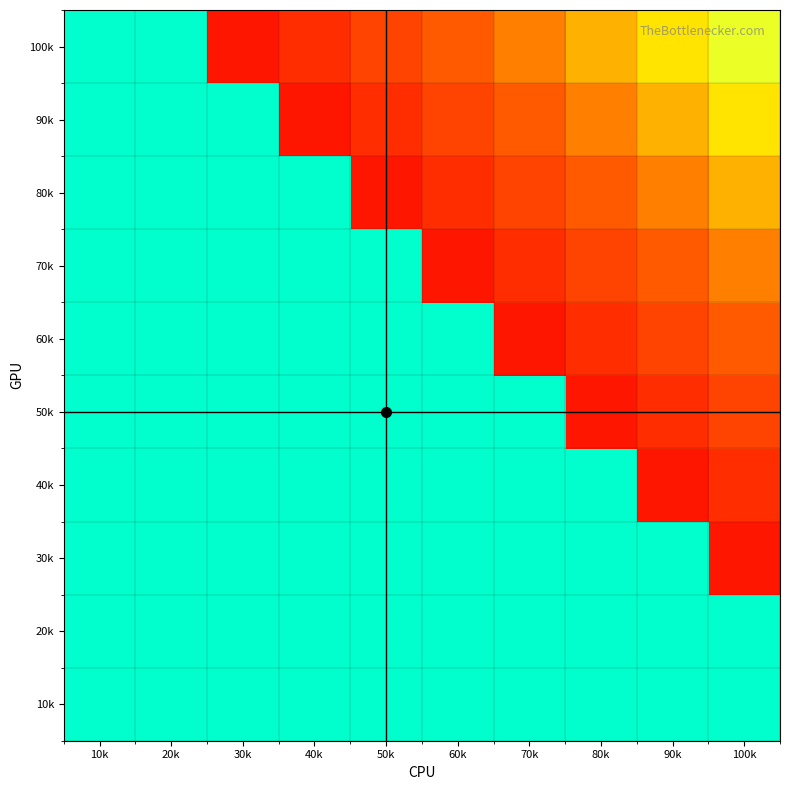

What is the total value across all series at 60k?

4.7